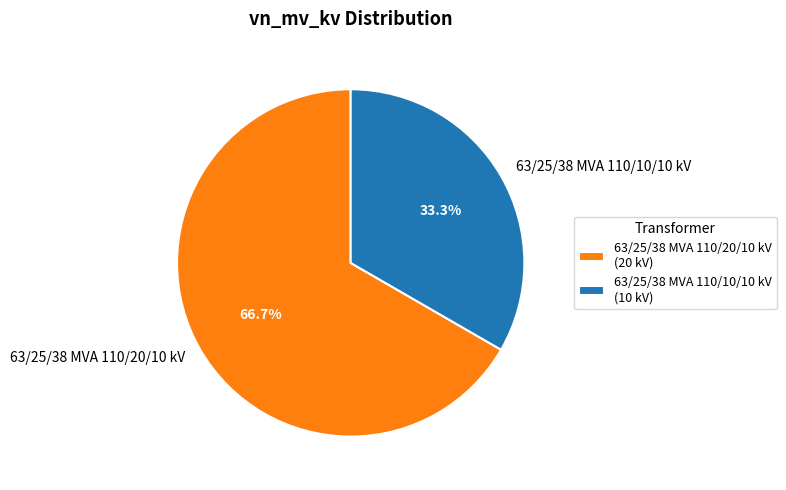

What is the smallest slice in the pie chart?

63/25/38 MVA 110/10/10 kV